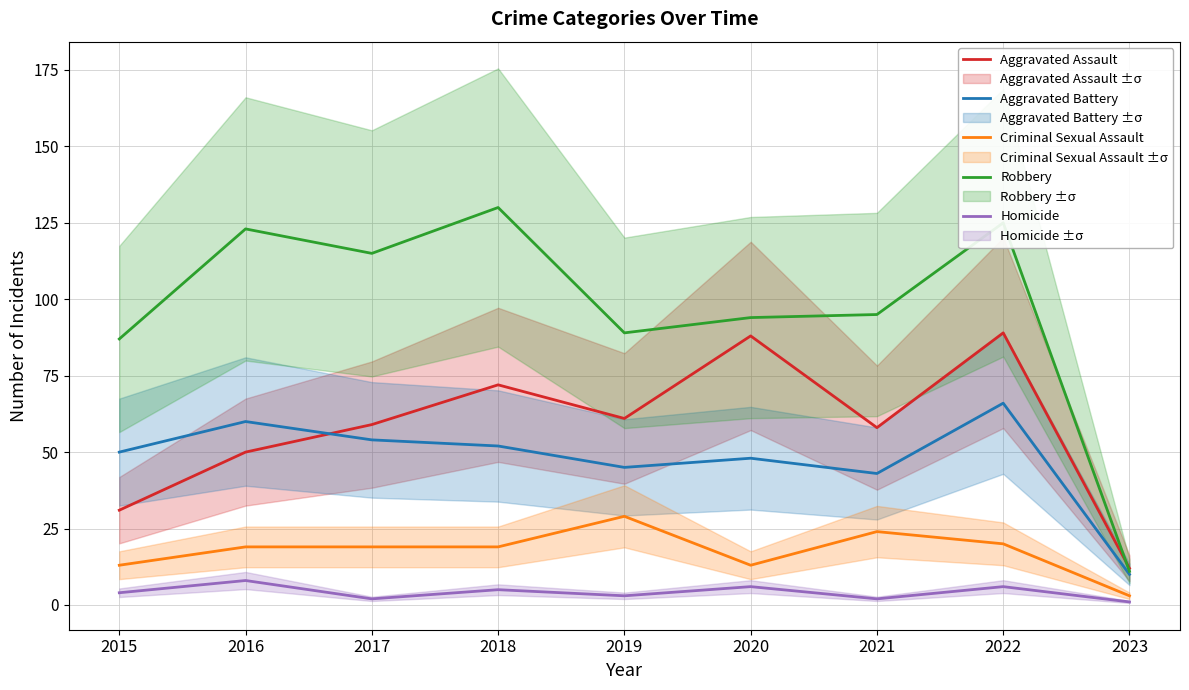

Is it true that Robbery equals 115 at 2017?

True